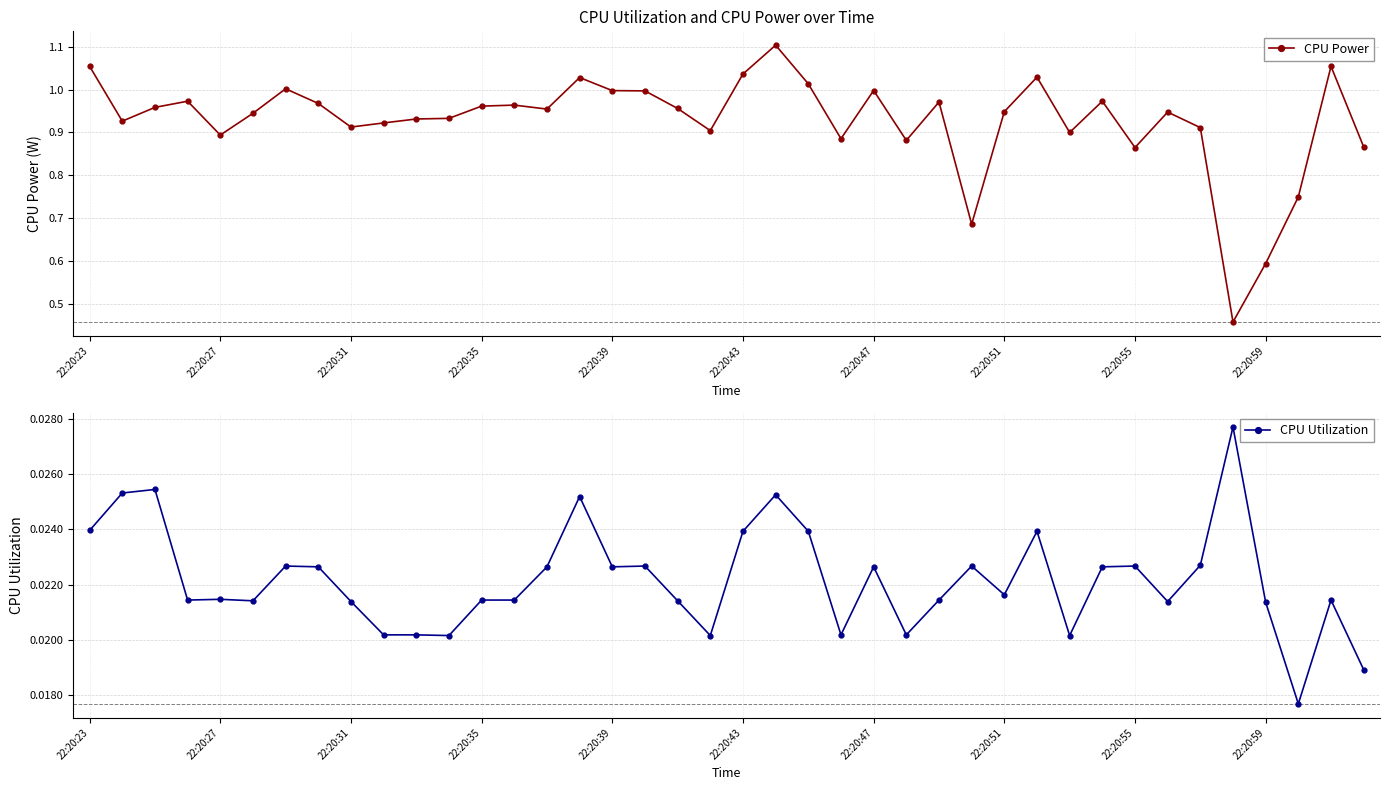

True or false: CPU Power and CPU Utilization intersect in this chart.

False